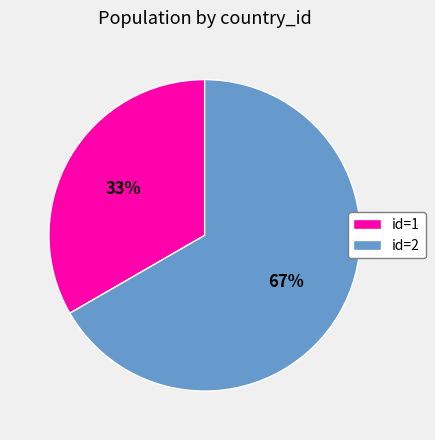

Which has a higher value, id=1 or id=2?

id=2